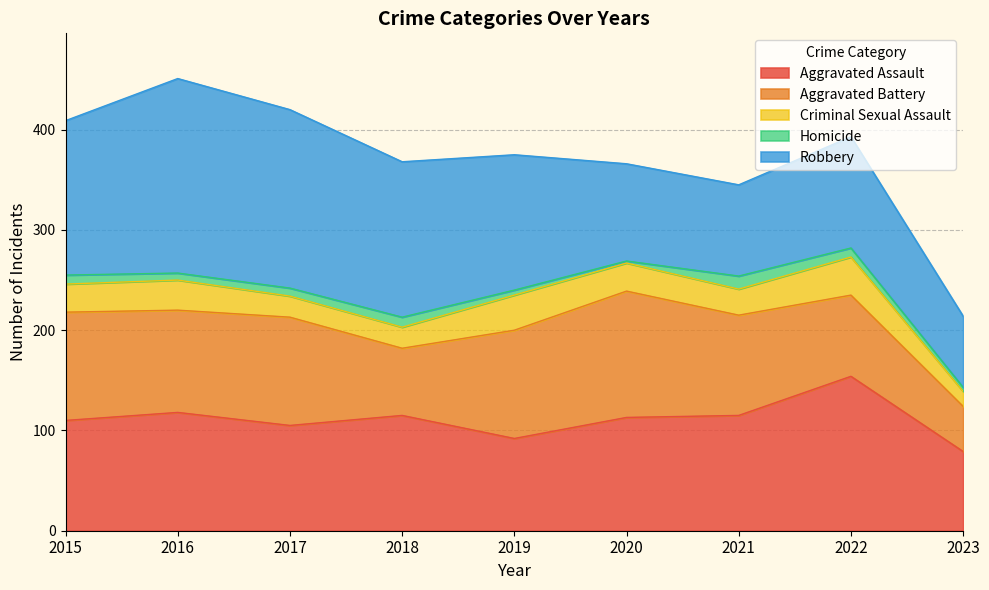

Which series changed the most between 2016 and 2021?

Robbery